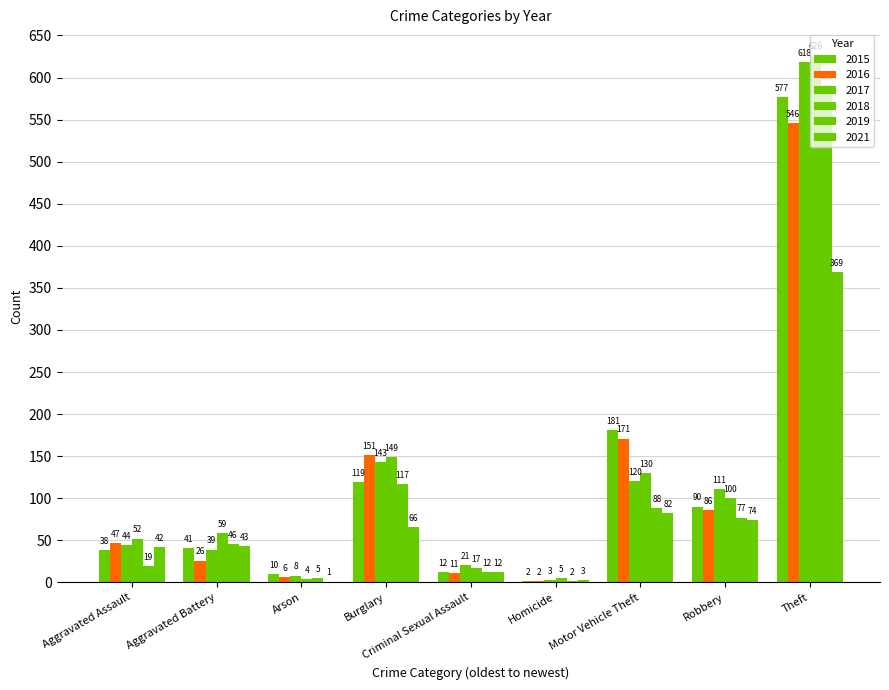

What is the average value of the 2018 series?

127